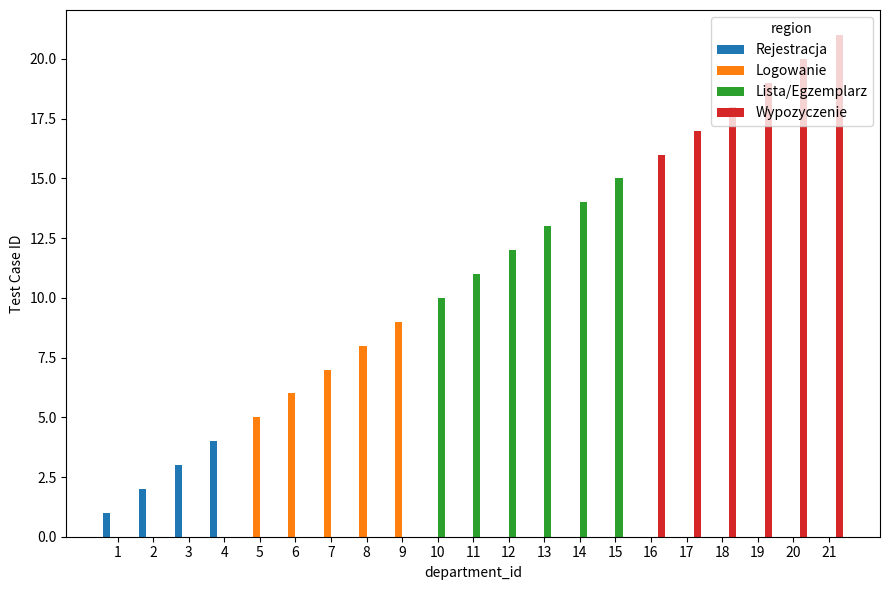

Reading left to right, what are all the values shown in this chart?

Rejestracja: 1	2	3	4	0	0	0	0	0	0	0	0	0	0	0	0	0	0	0	0	0
Logowanie: 0	0	0	0	5	6	7	8	9	0	0	0	0	0	0	0	0	0	0	0	0
Lista/Egzemplarz: 0	0	0	0	0	0	0	0	0	10	11	12	13	14	15	0	0	0	0	0	0
Wypozyczenie: 0	0	0	0	0	0	0	0	0	0	0	0	0	0	0	16	17	18	19	20	21